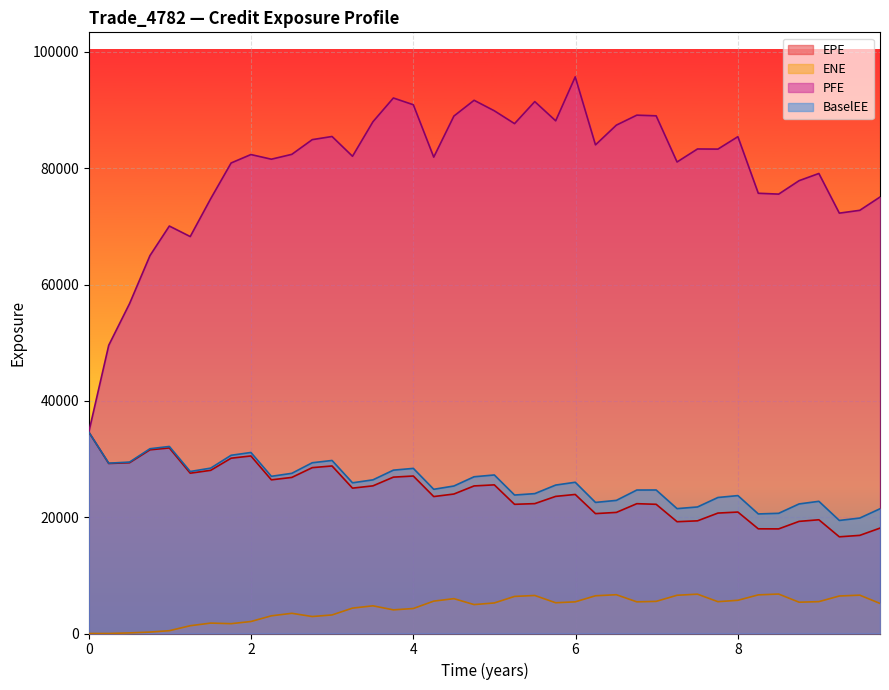

What is the total value across all series at 0?

103904.7